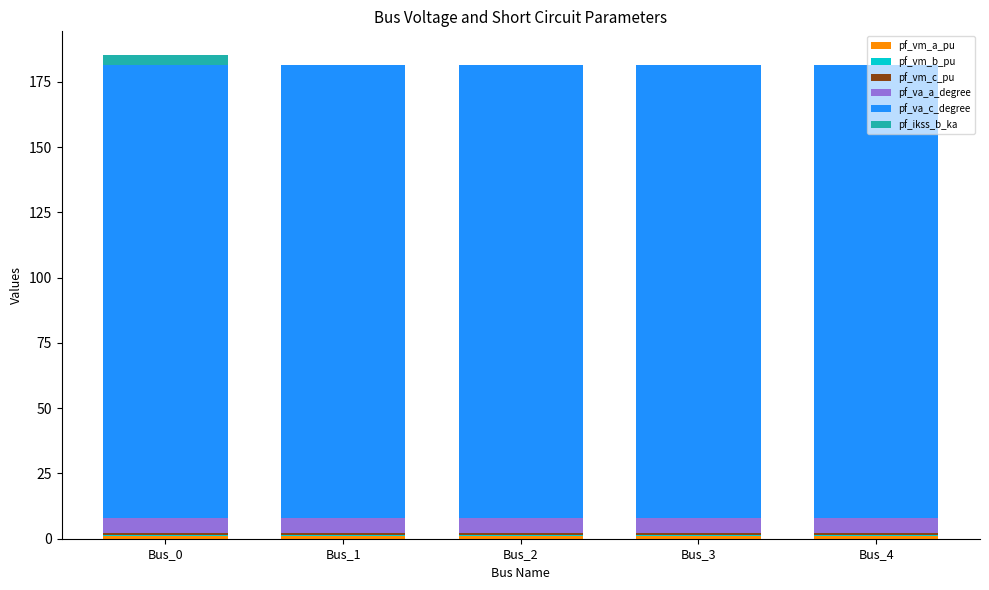

Which series changed the most between Bus_0 and Bus_3?

pf_ikss_b_ka